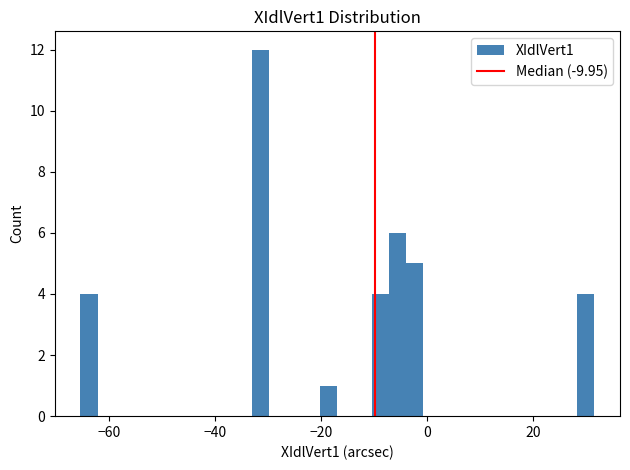

Read against the x-axis, roughly where is the centre of the tallest bar?

-32